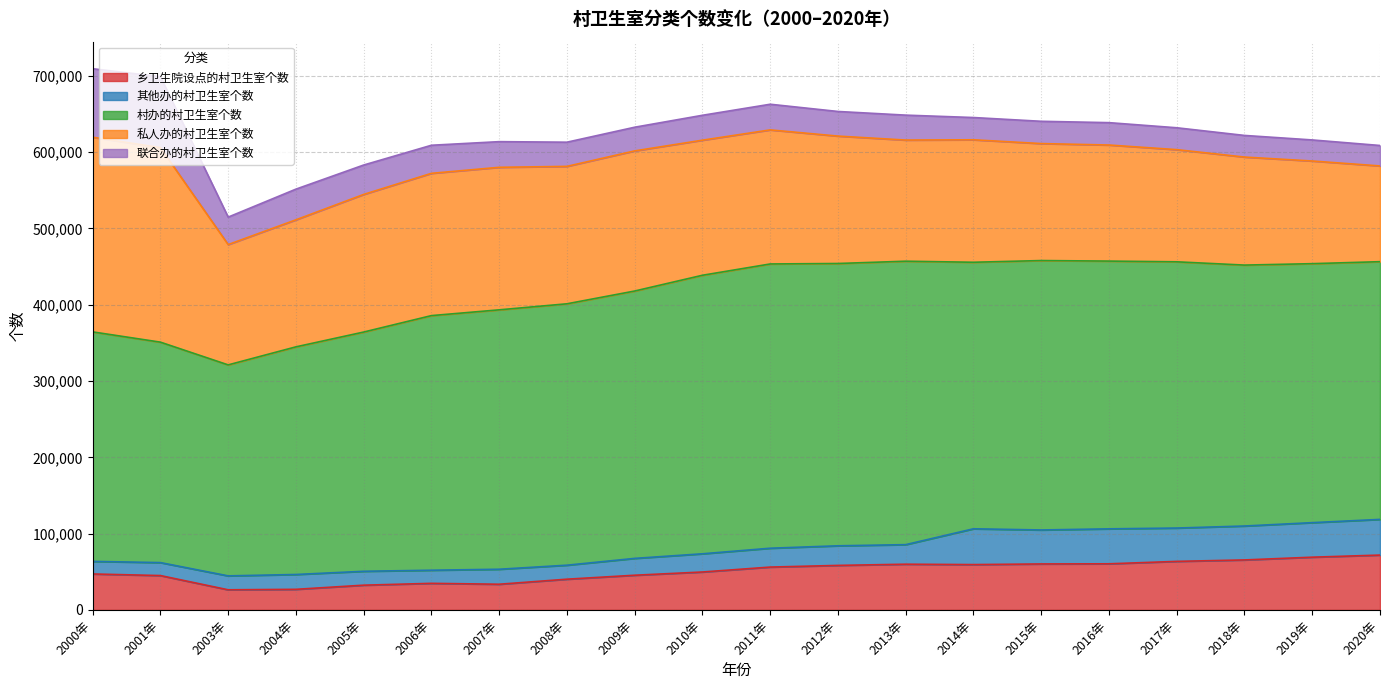

True or false: 村办的村卫生室个数 and 乡卫生院设点的村卫生室个数 cross at least once.

False